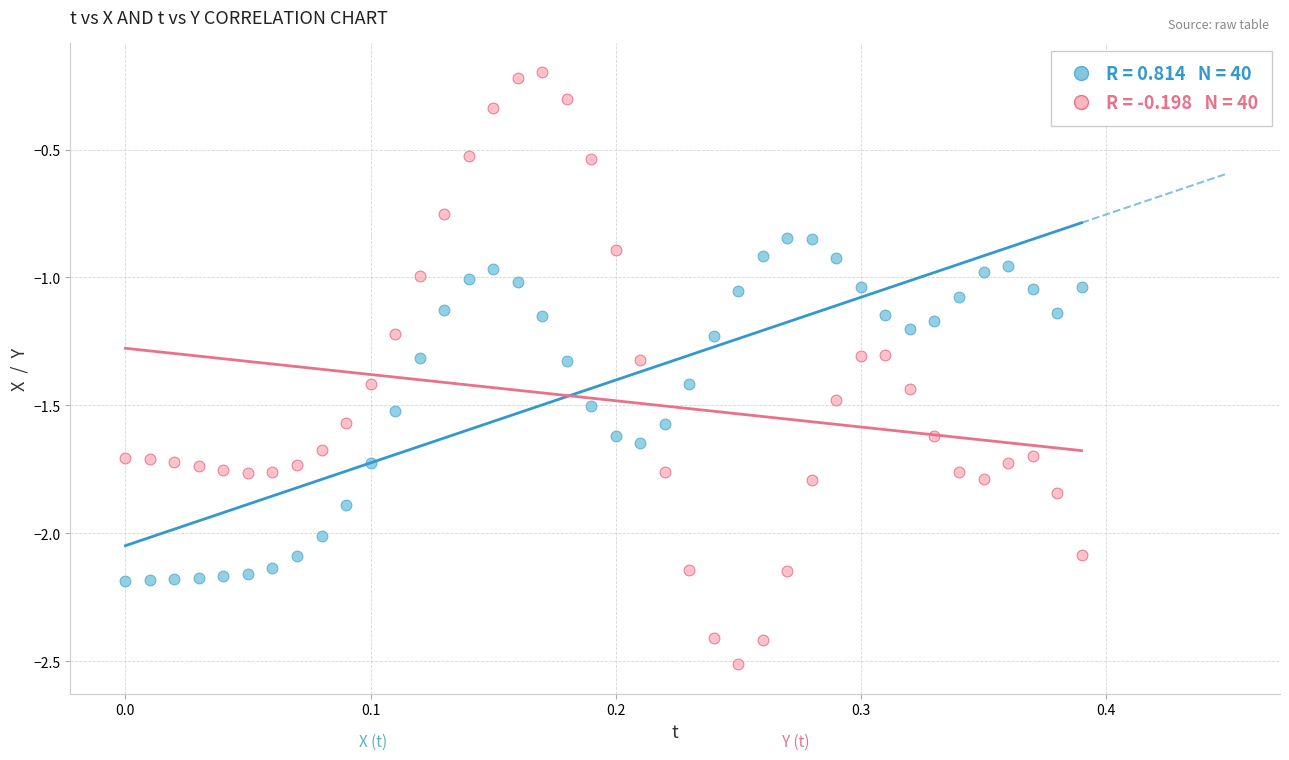

Across all data points, what is the range of Y values (max minus min)?

2.3